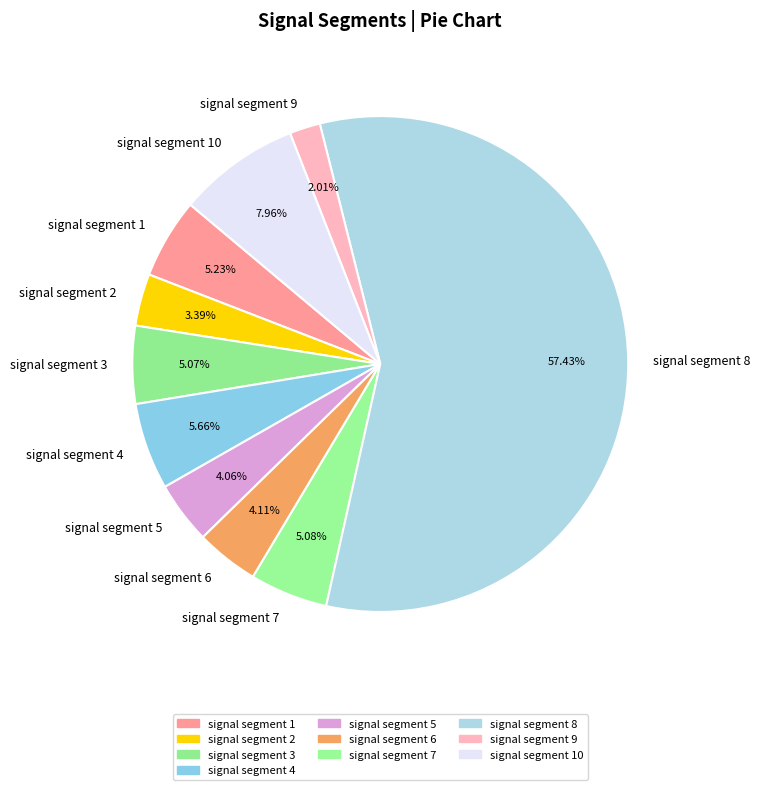

Which category has the biggest portion of the pie?

signal segment 8